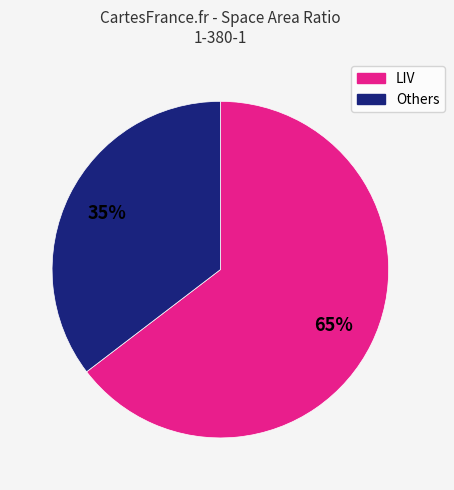

Is there a majority slice in this chart?

Yes